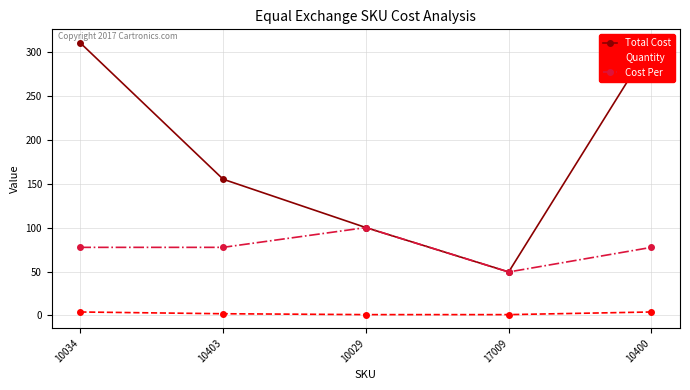

Count the number of categories in the chart.

5